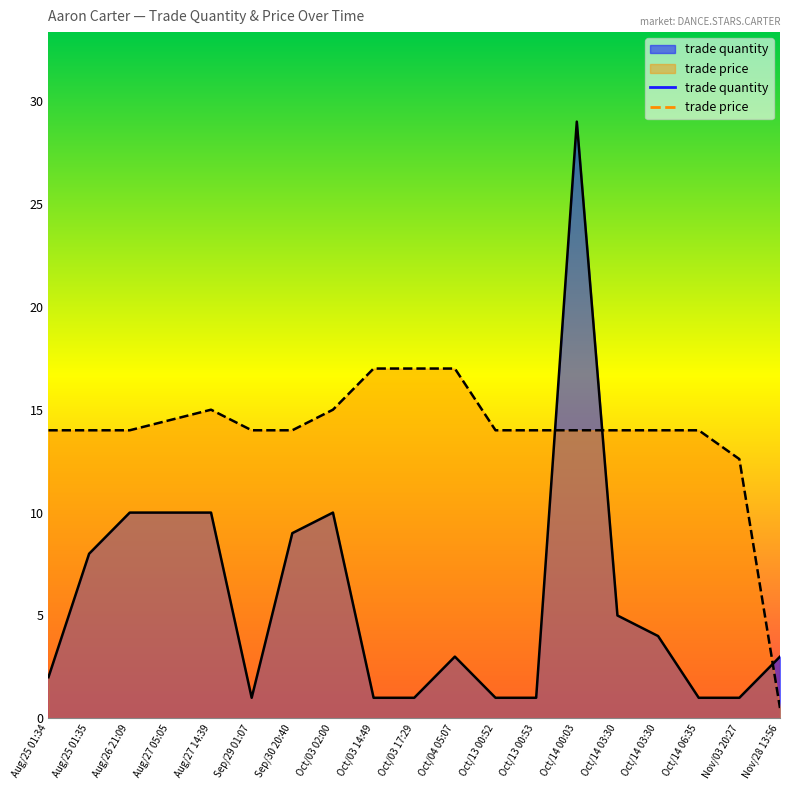

What is the average value of the trade price series?

13.8